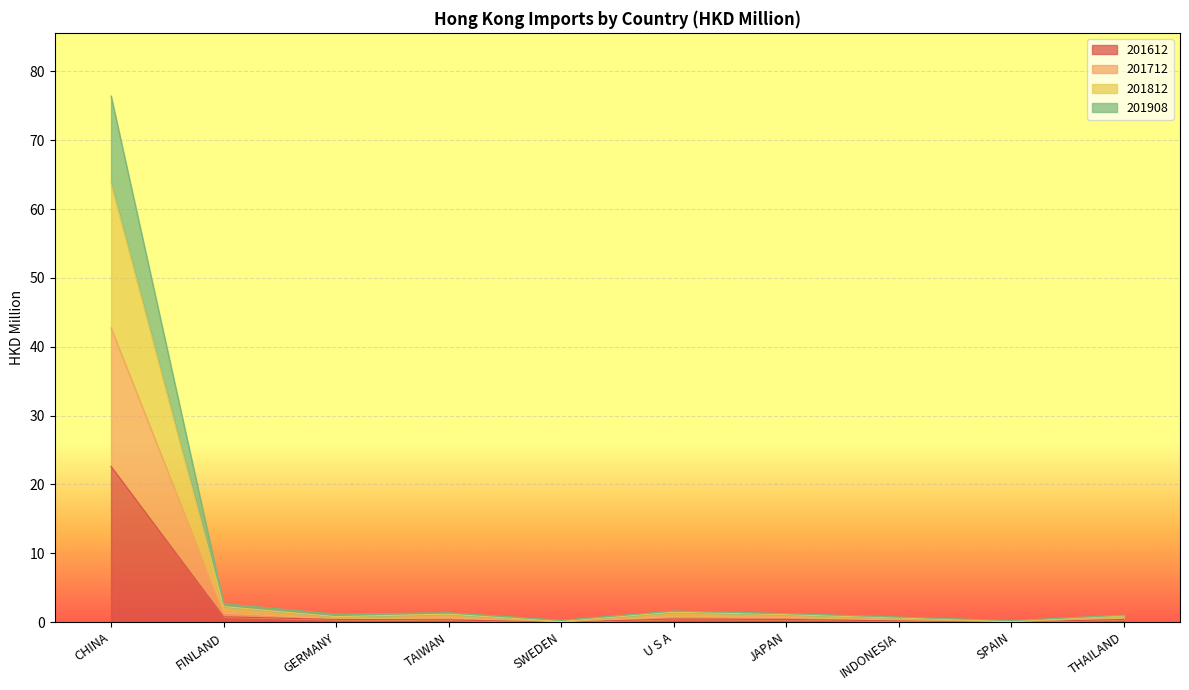

Count the number of categories in the chart.

10